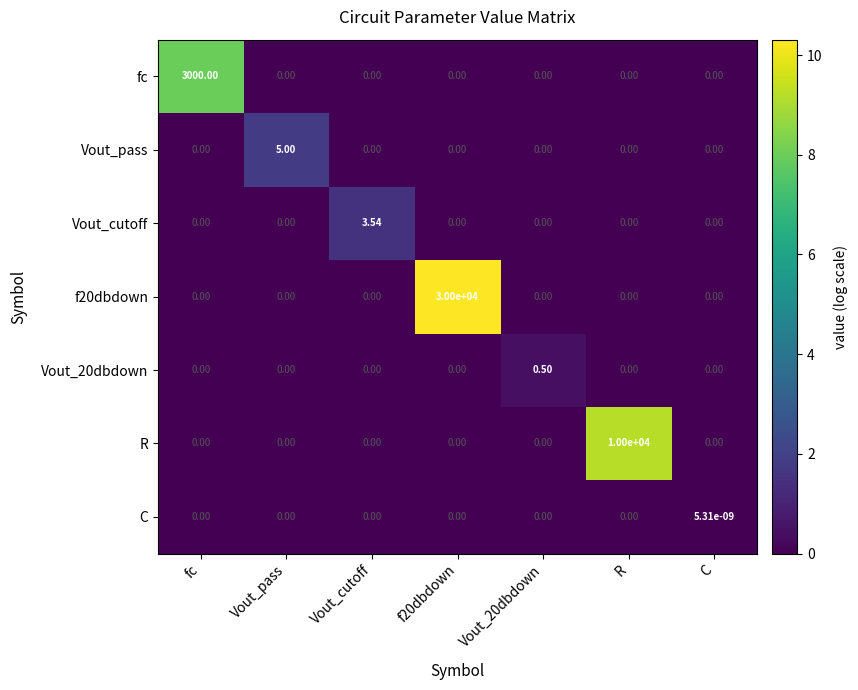

Which series changed the most between Vout_cutoff and C?

Vout_cutoff